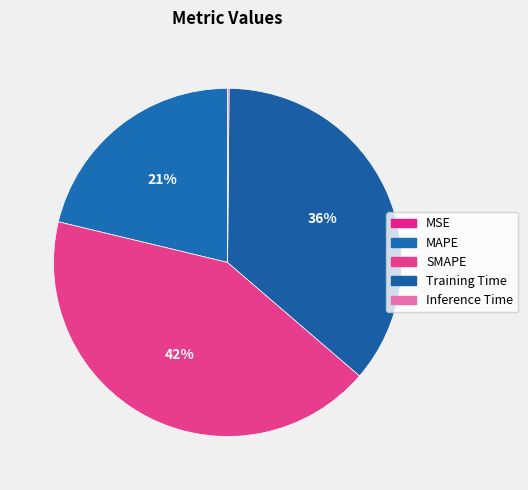

The Training Time slice represents 36% of the pie. True or false?

True